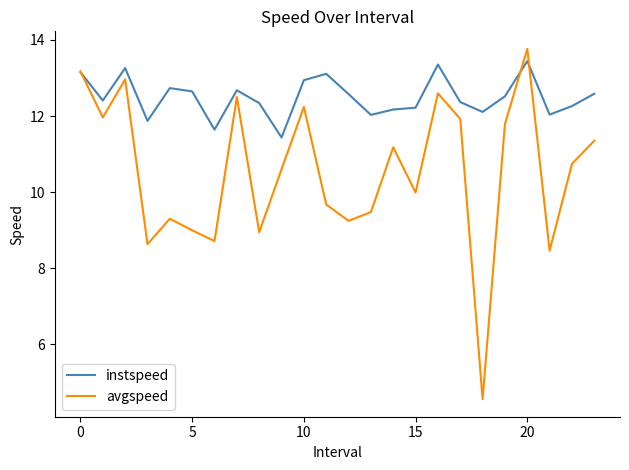

What is the lowest value of the instspeed series?

11.4